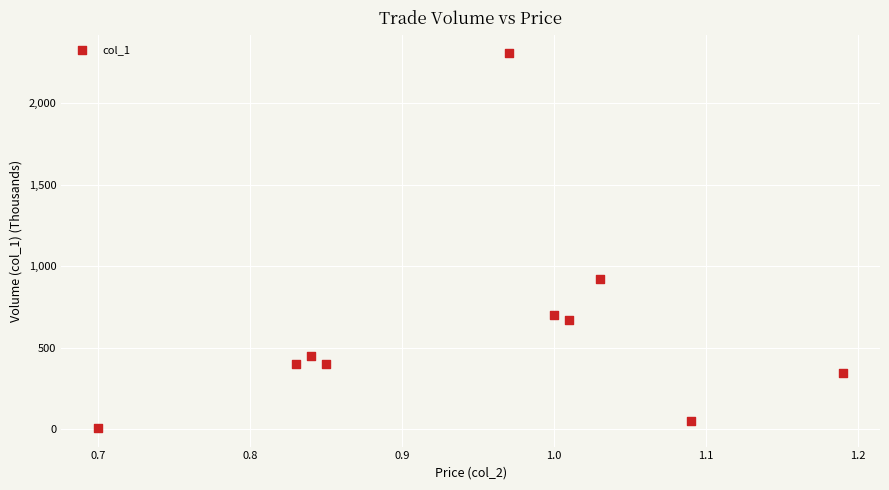

What is the average Y value?

626